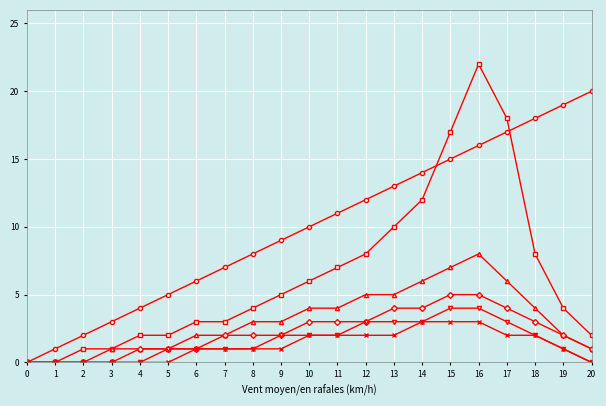

What is the total value across all series at 19?

29